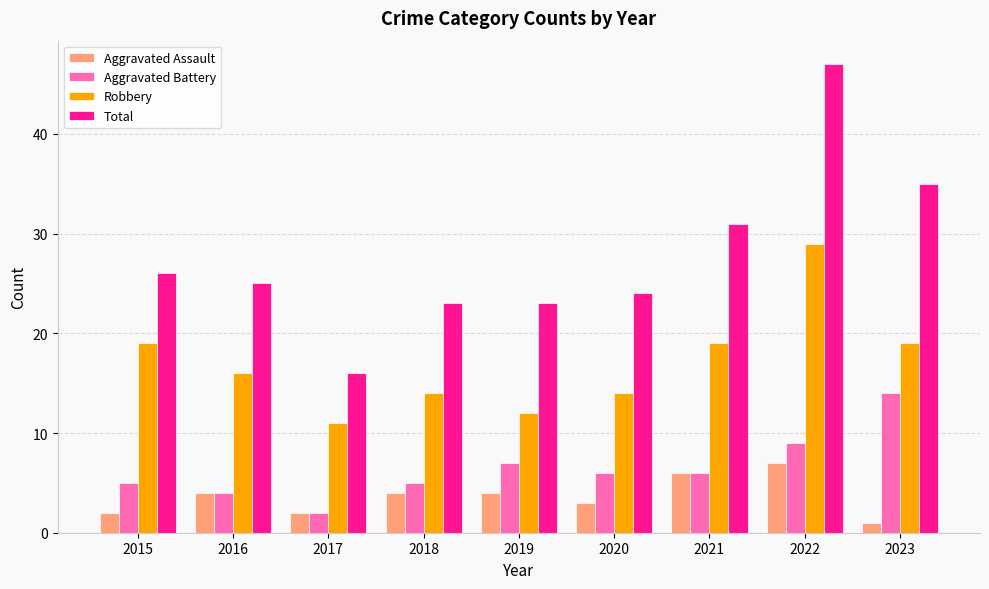

How many Aggravated Assault values are between 2 and 4?

6